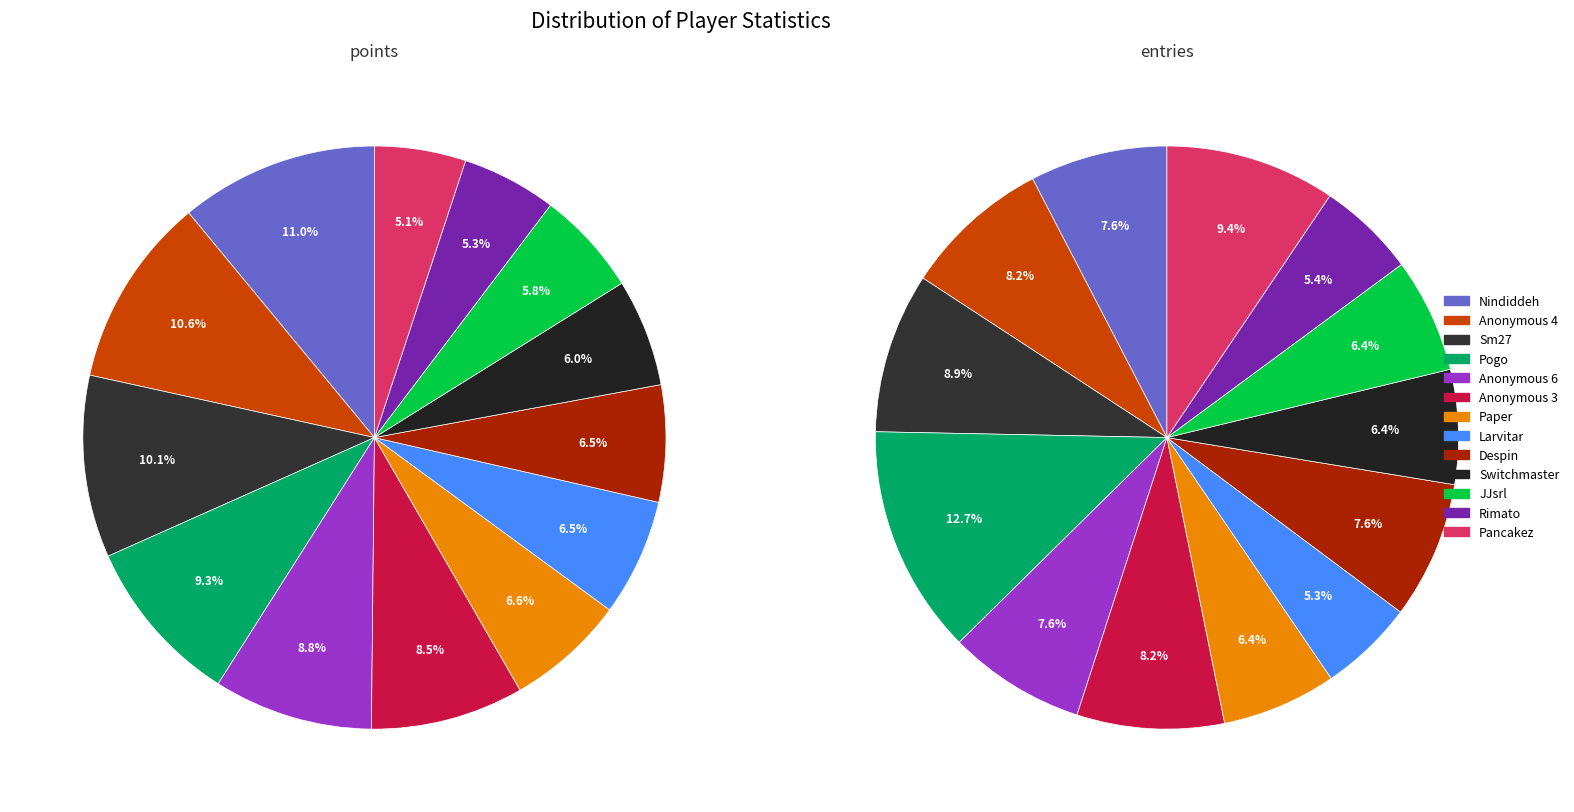

How many slices are in this pie chart?

13